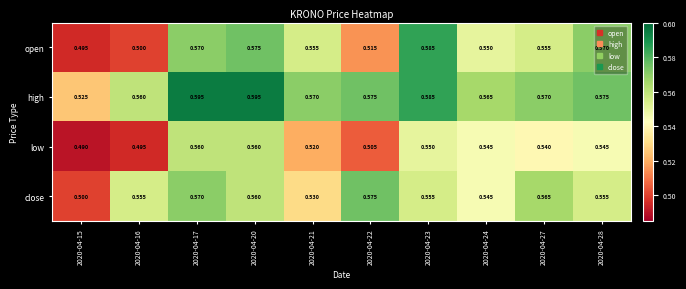

Rank the series by their maximum value, from lowest to highest.

low, close, open, high